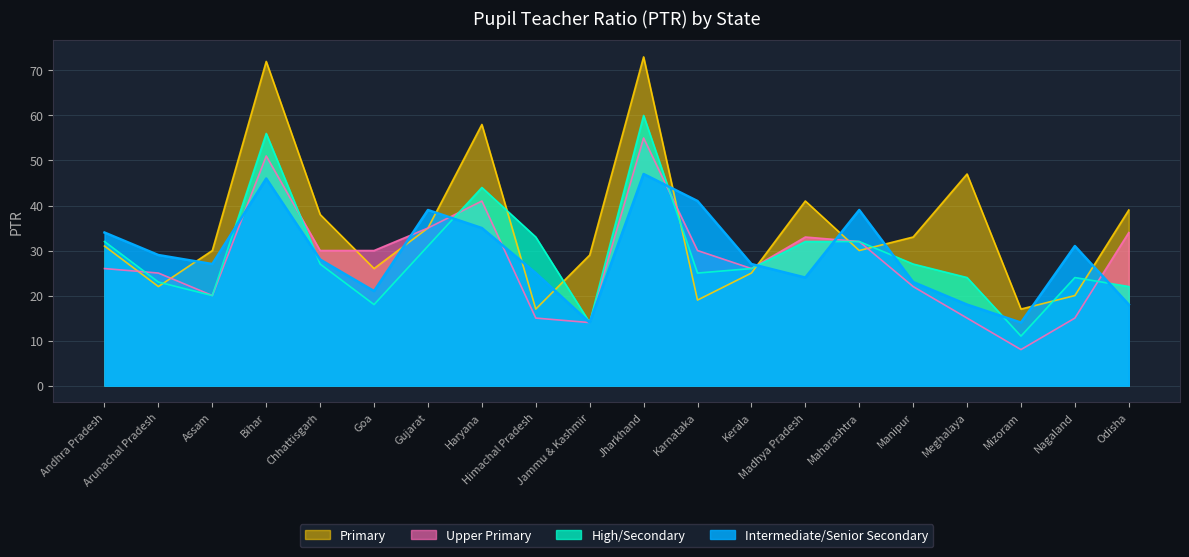

Between which two adjacent categories do Intermediate/Senior Secondary and Upper Primary first intersect?

Assam and Bihar